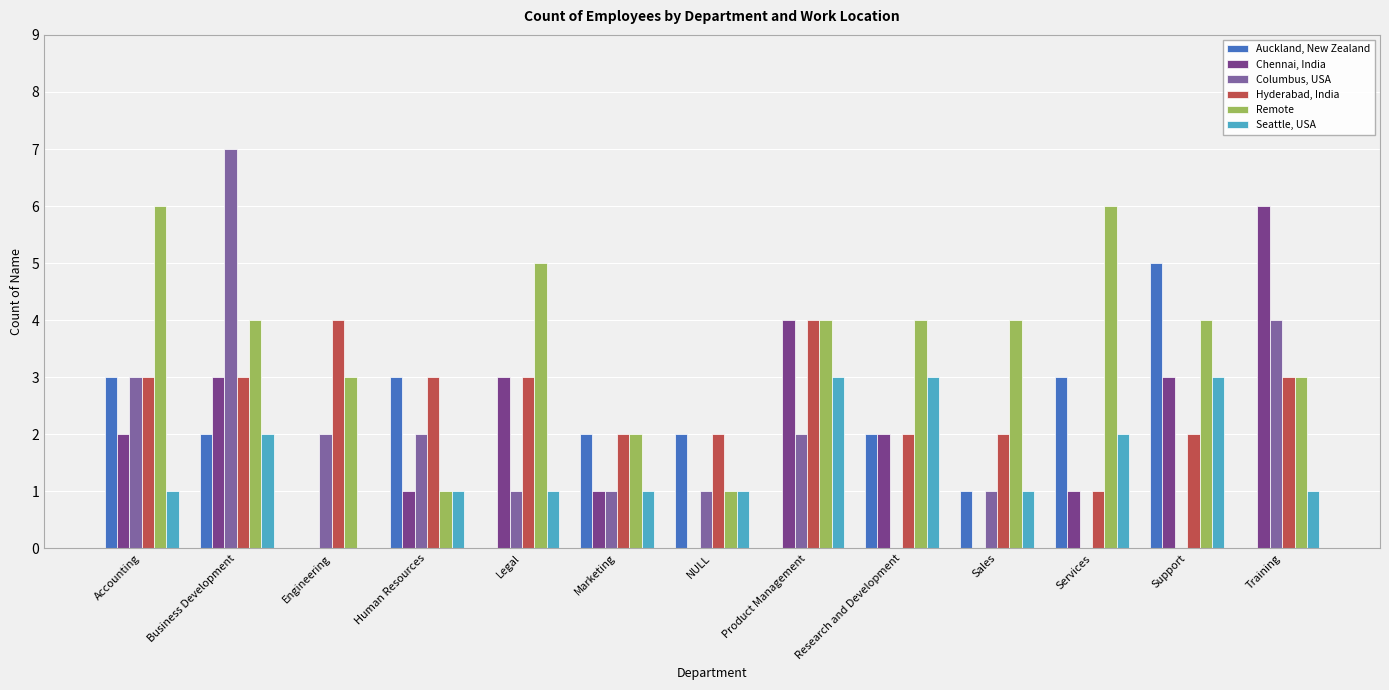

What are all the series names shown in the legend?

Auckland, New Zealand, Chennai, India, Columbus, USA, Hyderabad, India, Remote, Seattle, USA